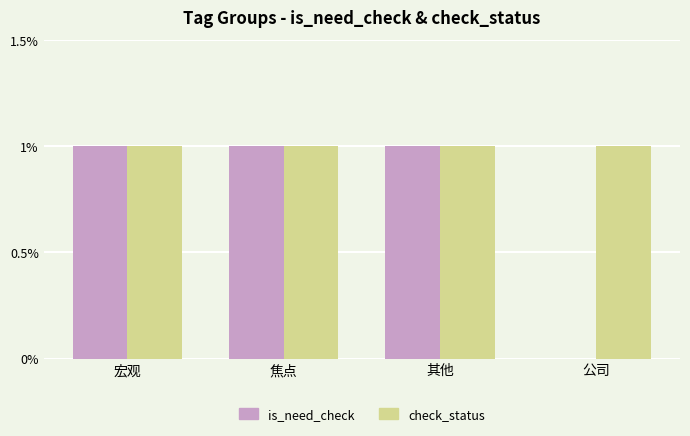

The value of is_need_check at 宏观 is 1. True or false?

True